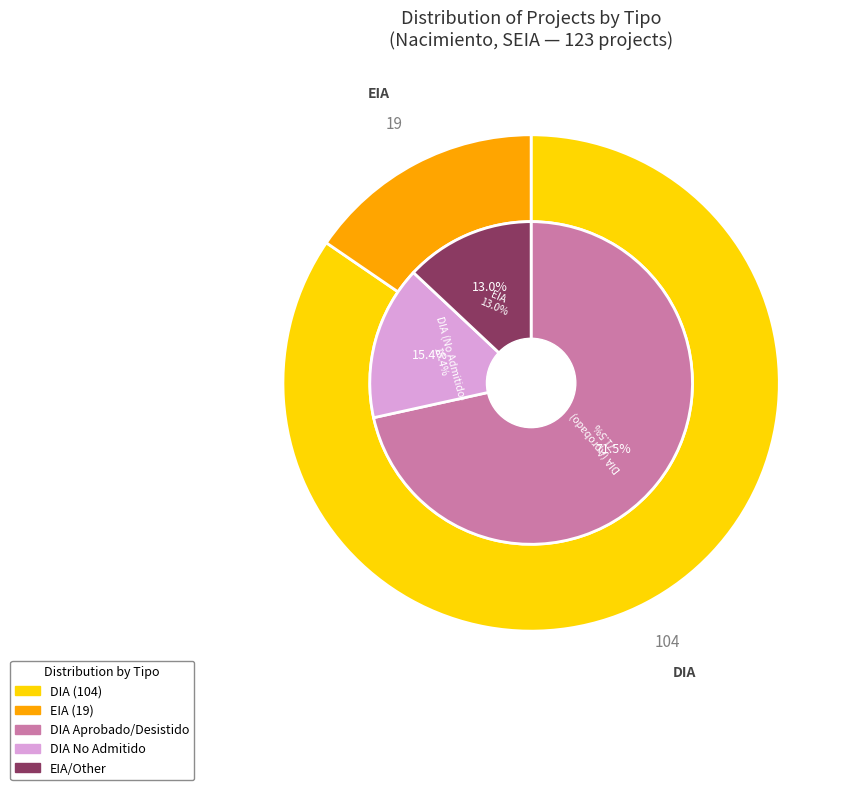

To the nearest percent, what is the average slice percentage?

50%